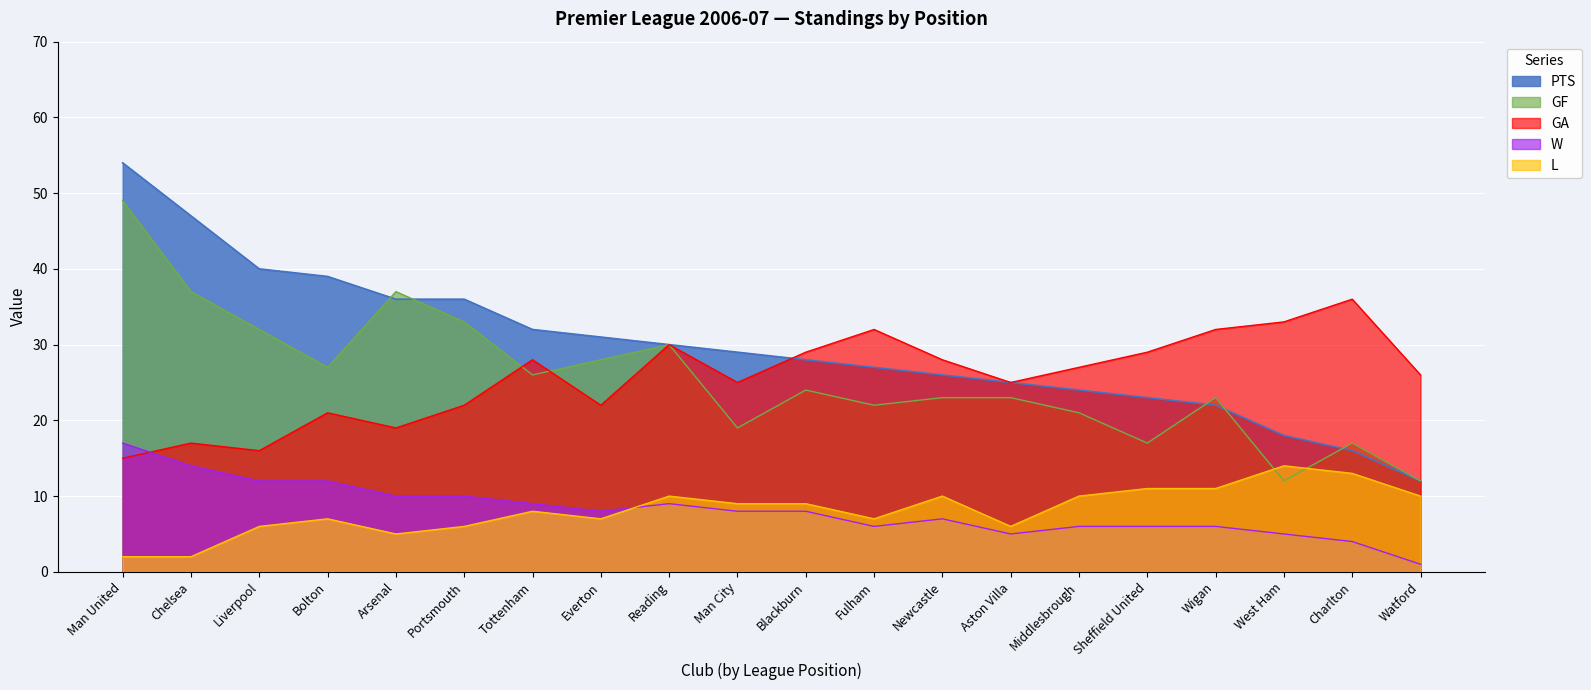

Which category has the lowest value in the GA series?

Man United